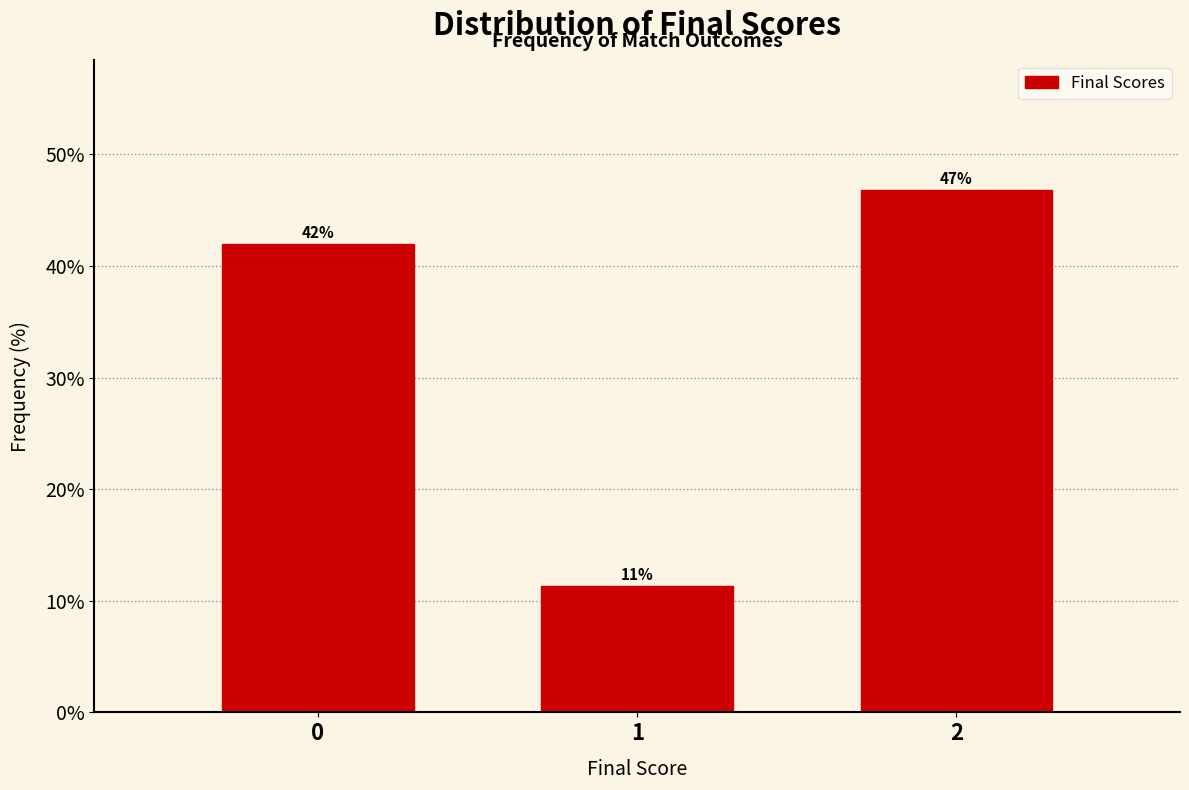

The value at 0 is 57.1. True or false?

False